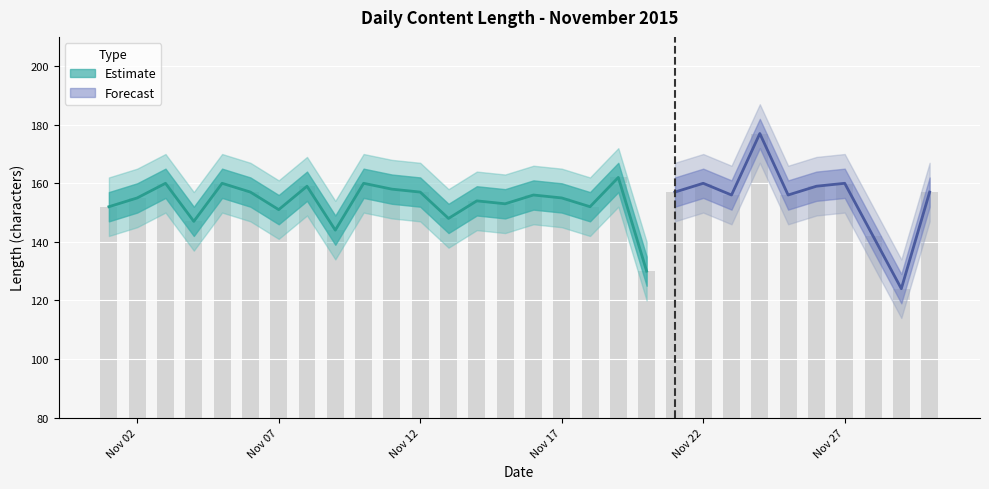

Where is the data nearest to the value 150?

Nov 07